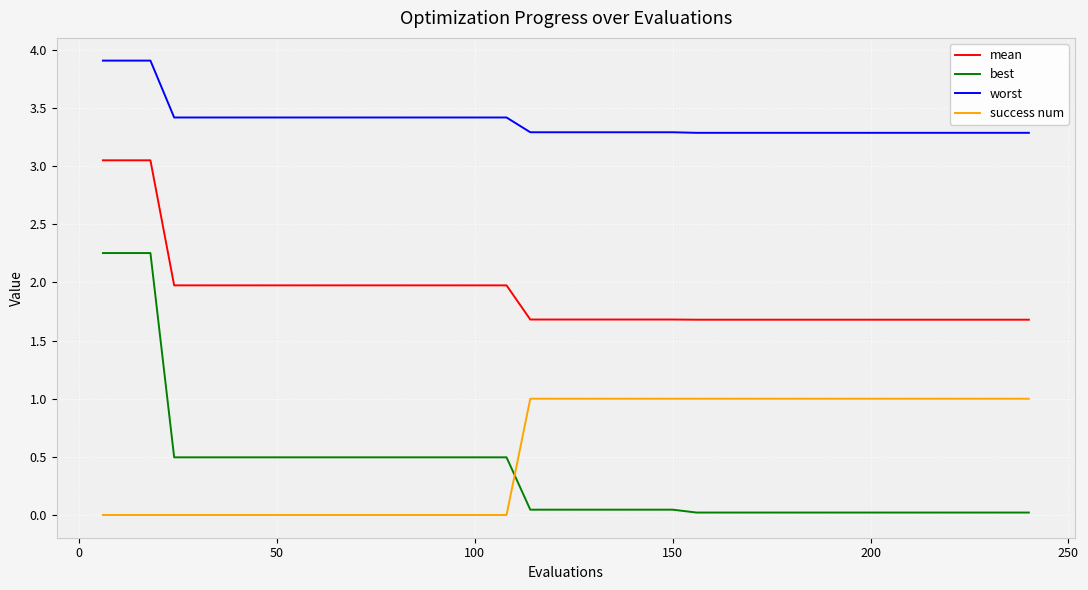

True or false: success num and mean cross at least once.

False